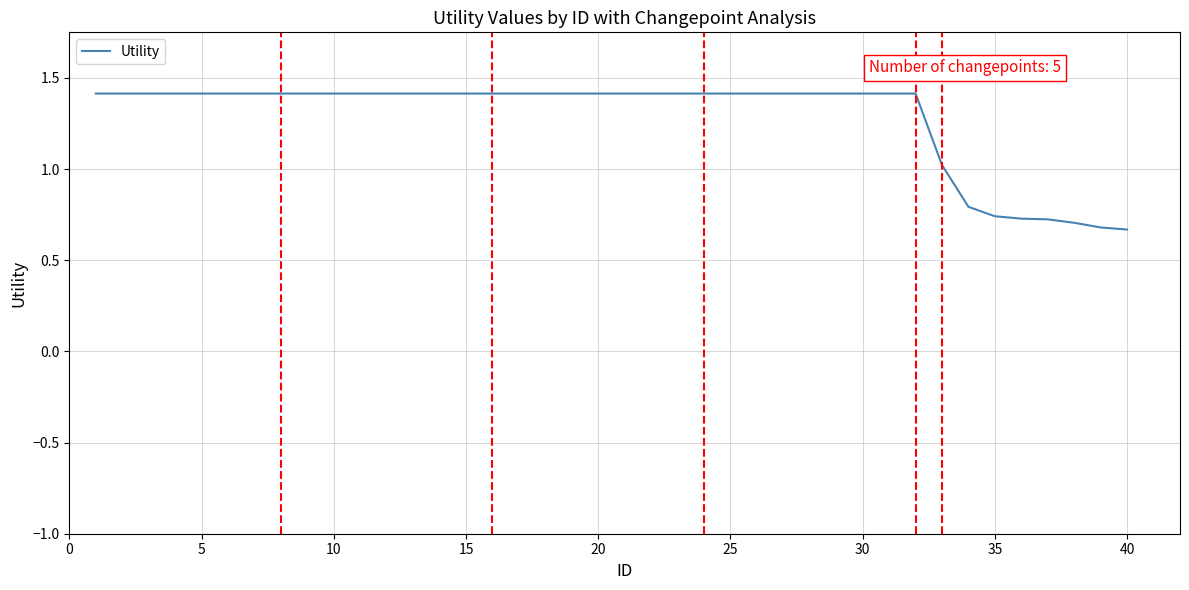

What is the greatest value displayed?

1.4